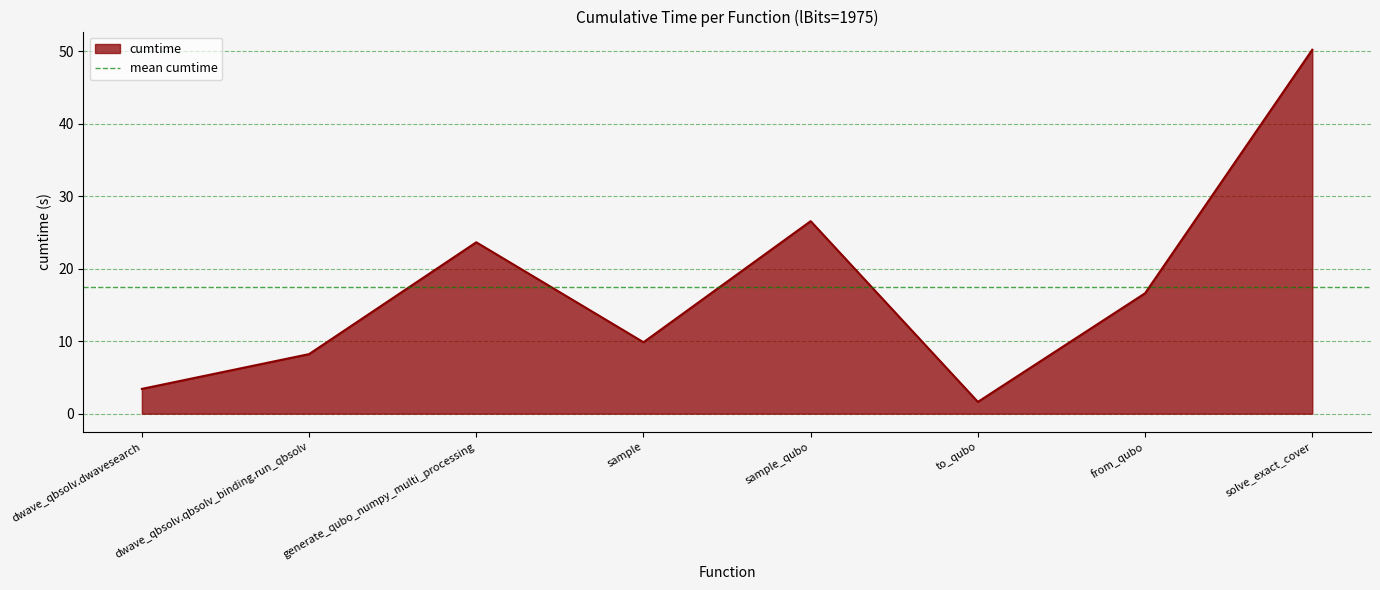

Where is the first local maximum?

generate_qubo_numpy_multi_processing